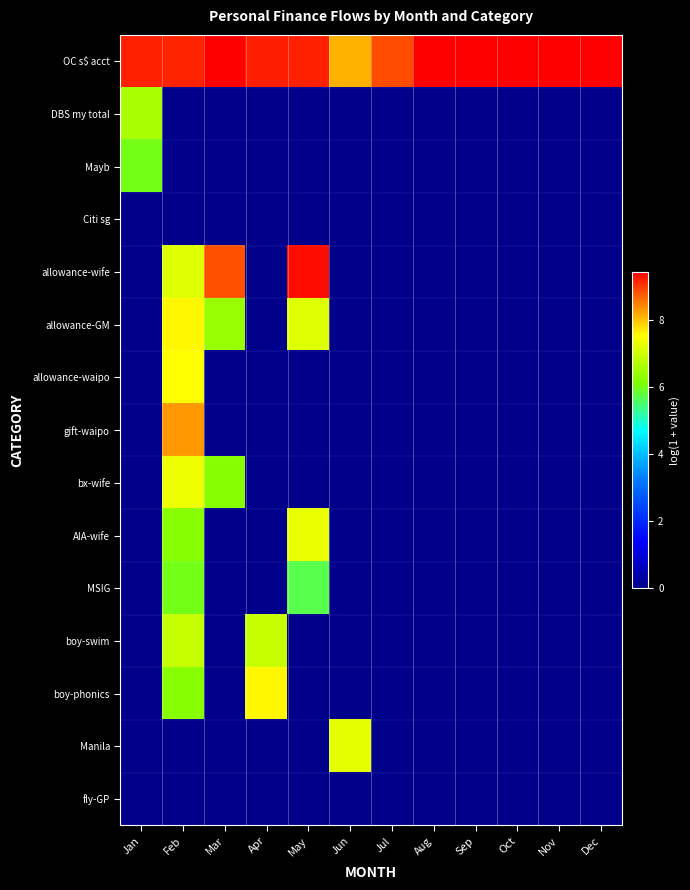

What is the spread (max minus min) of values at Jun?

8.1